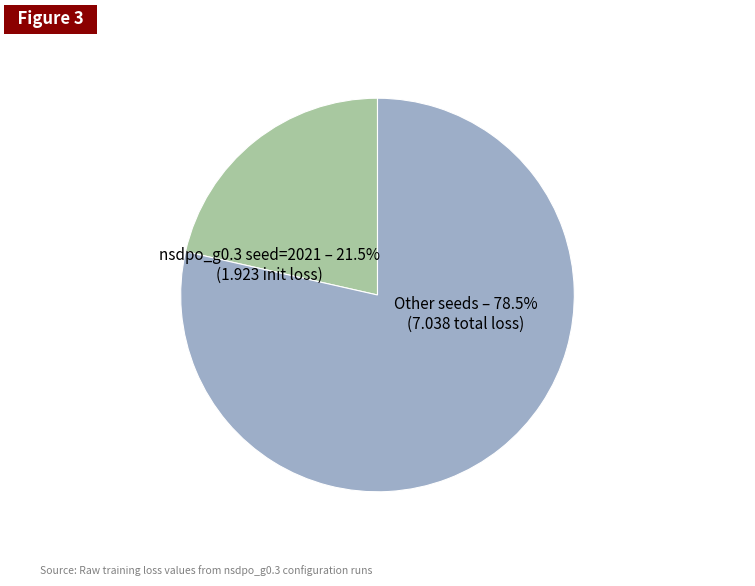

Combined, do nsdpo_g0.3 seed=2024 and nsdpo_g0.3 seed=2022 account for over 50%?

No